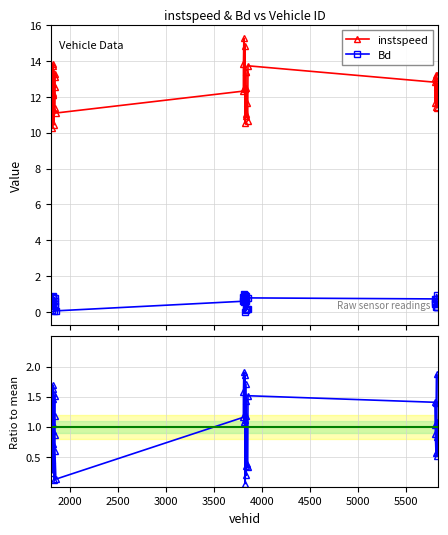

What is the average value of the Bd series?

0.5